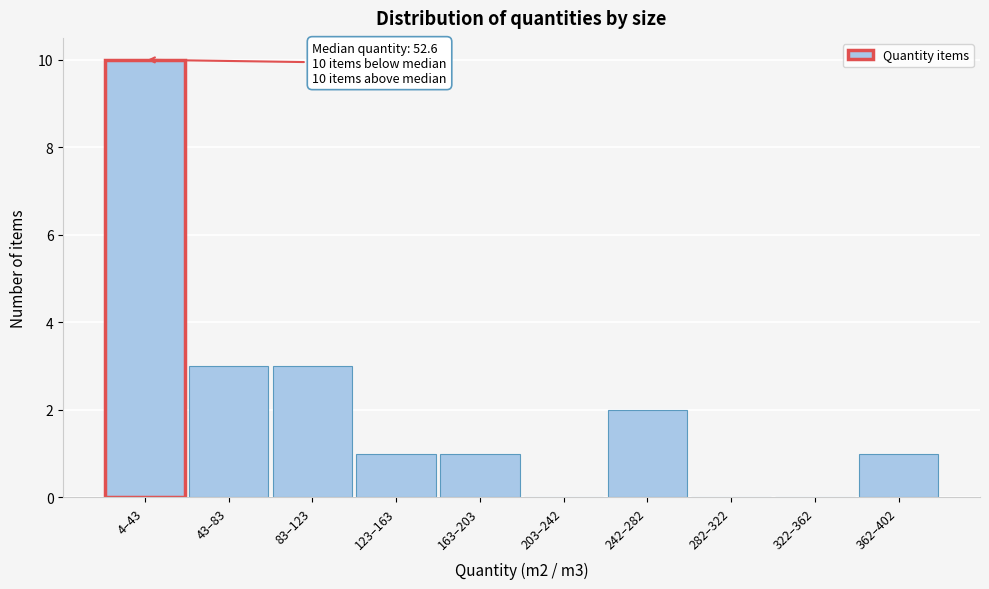

Reading left to right, transcribe all the data shown in this chart.

4–43=10	43–83=3	83–123=3	123–163=1	163–203=1	203–242=0	242–282=2	282–322=0	322–362=0	362–402=1